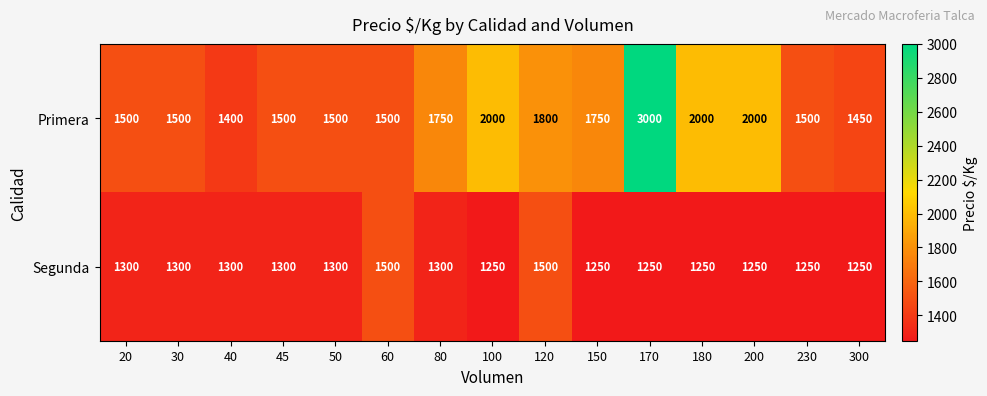

At which category is the sum across all series the highest?

170